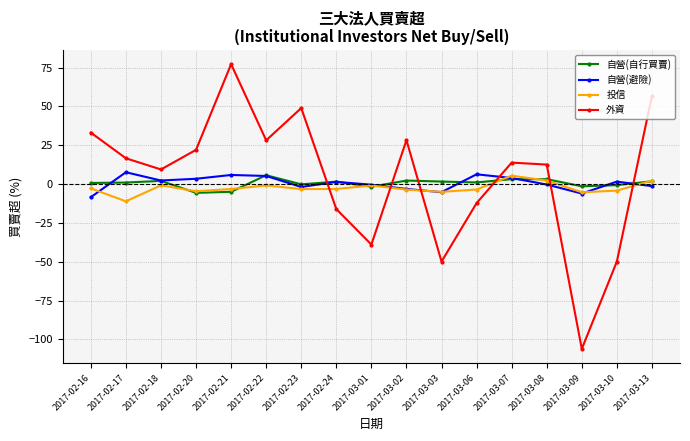

What is the total value across all series at 2017-03-01?

-42.1